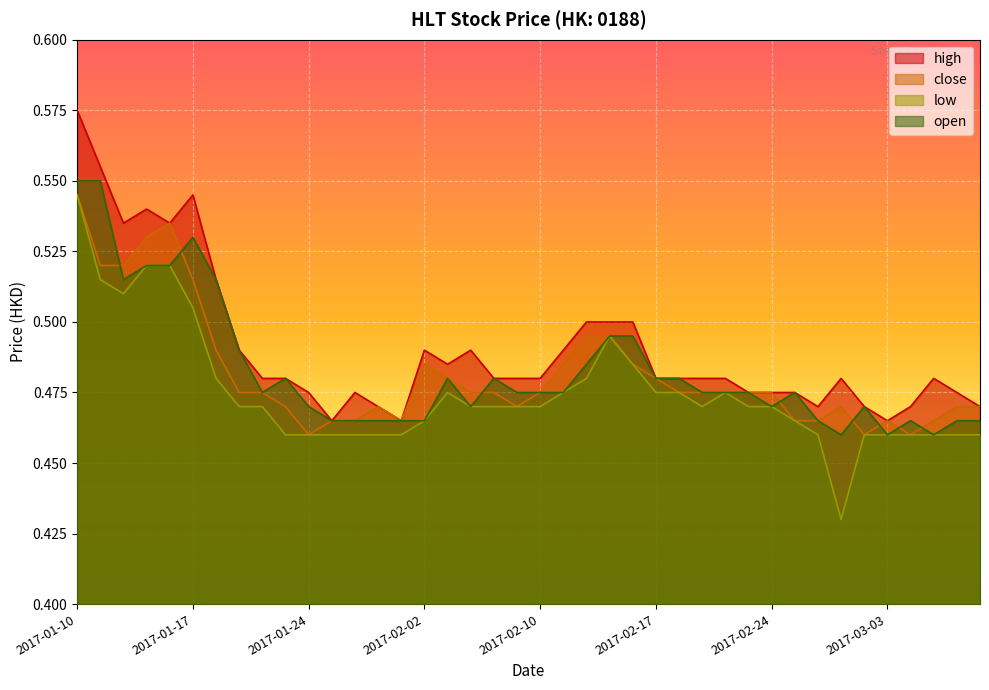

Reading right to left, transcribe all the data shown in this chart.

high: 2017-03-09=0.5	2017-03-08=0.5	2017-03-07=0.5	2017-03-06=0.5	2017-03-03=0.5	2017-03-02=0.5	2017-03-01=0.5	2017-02-28=0.5	2017-02-27=0.5	2017-02-24=0.5	2017-02-23=0.5	2017-02-22=0.5	2017-02-21=0.5	2017-02-20=0.5	2017-02-17=0.5	2017-02-16=0.5	2017-02-15=0.5	2017-02-14=0.5	2017-02-13=0.5	2017-02-10=0.5	2017-02-08=0.5	2017-02-07=0.5	2017-02-06=0.5	2017-02-03=0.5	2017-02-02=0.5	2017-01-31=0.5	2017-01-27=0.5	2017-01-26=0.5	2017-01-25=0.5	2017-01-24=0.5	2017-01-23=0.5	2017-01-20=0.5	2017-01-19=0.5	2017-01-18=0.5	2017-01-17=0.5	2017-01-16=0.5	2017-01-13=0.5	2017-01-12=0.5	2017-01-11=0.6	2017-01-10=0.6
close: 2017-03-09=0.5	2017-03-08=0.5	2017-03-07=0.5	2017-03-06=0.5	2017-03-03=0.5	2017-03-02=0.5	2017-03-01=0.5	2017-02-28=0.5	2017-02-27=0.5	2017-02-24=0.5	2017-02-23=0.5	2017-02-22=0.5	2017-02-21=0.5	2017-02-20=0.5	2017-02-17=0.5	2017-02-16=0.5	2017-02-15=0.5	2017-02-14=0.5	2017-02-13=0.5	2017-02-10=0.5	2017-02-08=0.5	2017-02-07=0.5	2017-02-06=0.5	2017-02-03=0.5	2017-02-02=0.5	2017-01-31=0.5	2017-01-27=0.5	2017-01-26=0.5	2017-01-25=0.5	2017-01-24=0.5	2017-01-23=0.5	2017-01-20=0.5	2017-01-19=0.5	2017-01-18=0.5	2017-01-17=0.5	2017-01-16=0.5	2017-01-13=0.5	2017-01-12=0.5	2017-01-11=0.5	2017-01-10=0.5
low: 2017-03-09=0.5	2017-03-08=0.5	2017-03-07=0.5	2017-03-06=0.5	2017-03-03=0.5	2017-03-02=0.5	2017-03-01=0.4	2017-02-28=0.5	2017-02-27=0.5	2017-02-24=0.5	2017-02-23=0.5	2017-02-22=0.5	2017-02-21=0.5	2017-02-20=0.5	2017-02-17=0.5	2017-02-16=0.5	2017-02-15=0.5	2017-02-14=0.5	2017-02-13=0.5	2017-02-10=0.5	2017-02-08=0.5	2017-02-07=0.5	2017-02-06=0.5	2017-02-03=0.5	2017-02-02=0.5	2017-01-31=0.5	2017-01-27=0.5	2017-01-26=0.5	2017-01-25=0.5	2017-01-24=0.5	2017-01-23=0.5	2017-01-20=0.5	2017-01-19=0.5	2017-01-18=0.5	2017-01-17=0.5	2017-01-16=0.5	2017-01-13=0.5	2017-01-12=0.5	2017-01-11=0.5	2017-01-10=0.5
open: 2017-03-09=0.5	2017-03-08=0.5	2017-03-07=0.5	2017-03-06=0.5	2017-03-03=0.5	2017-03-02=0.5	2017-03-01=0.5	2017-02-28=0.5	2017-02-27=0.5	2017-02-24=0.5	2017-02-23=0.5	2017-02-22=0.5	2017-02-21=0.5	2017-02-20=0.5	2017-02-17=0.5	2017-02-16=0.5	2017-02-15=0.5	2017-02-14=0.5	2017-02-13=0.5	2017-02-10=0.5	2017-02-08=0.5	2017-02-07=0.5	2017-02-06=0.5	2017-02-03=0.5	2017-02-02=0.5	2017-01-31=0.5	2017-01-27=0.5	2017-01-26=0.5	2017-01-25=0.5	2017-01-24=0.5	2017-01-23=0.5	2017-01-20=0.5	2017-01-19=0.5	2017-01-18=0.5	2017-01-17=0.5	2017-01-16=0.5	2017-01-13=0.5	2017-01-12=0.5	2017-01-11=0.6	2017-01-10=0.6